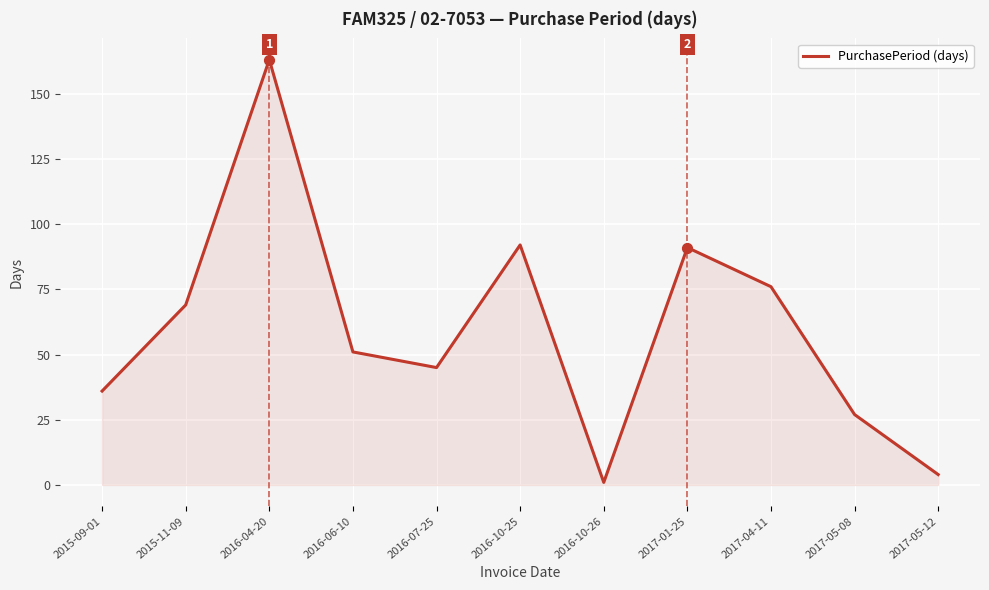

What is the change in value from 2016-06-10 to 2017-01-25?

+40